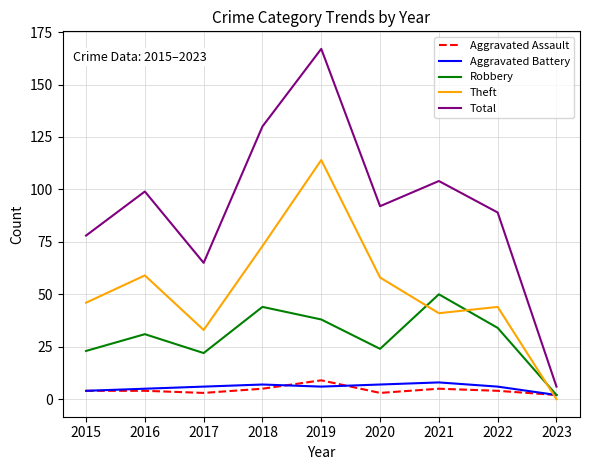

How many series are shown in this chart?

5